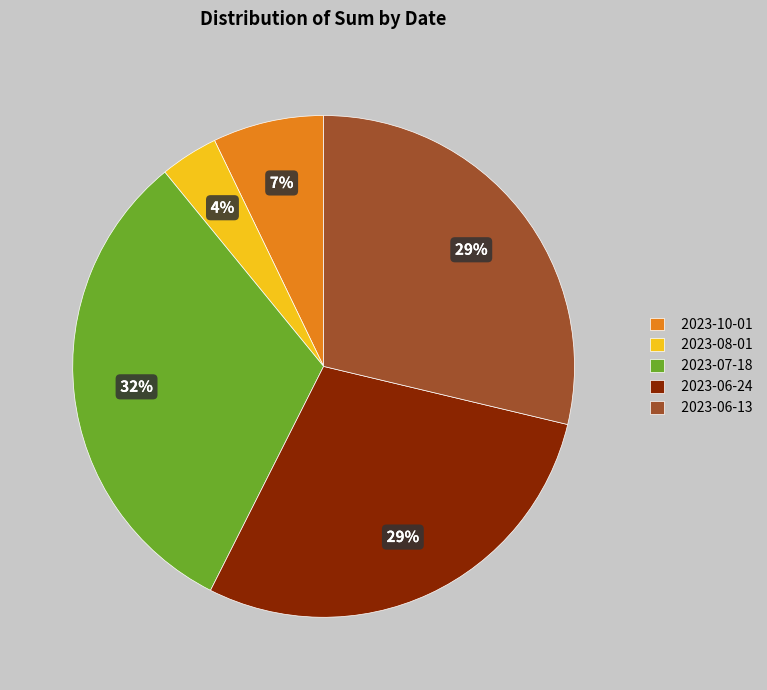

Which category has the biggest portion of the pie?

2023-07-18